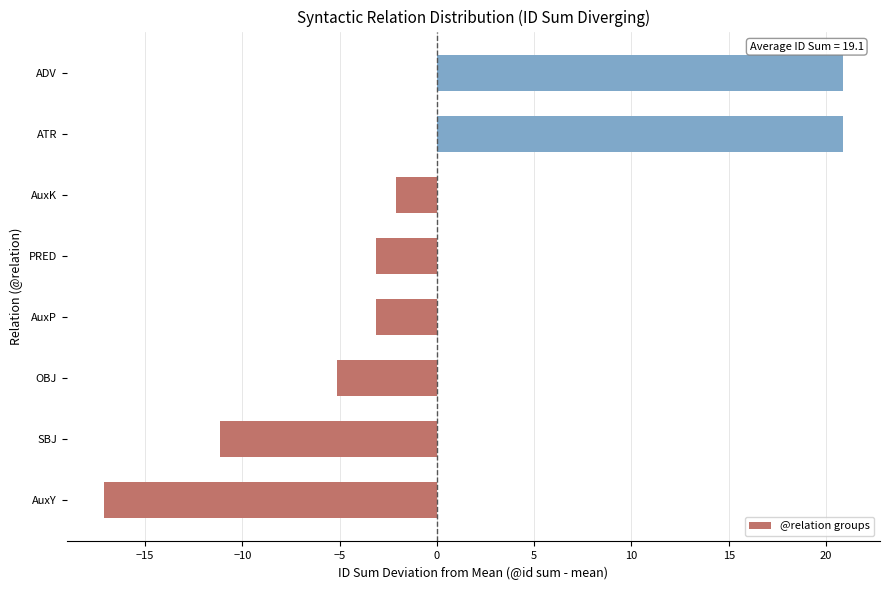

Is it true that the value at ATR is 11.3?

False